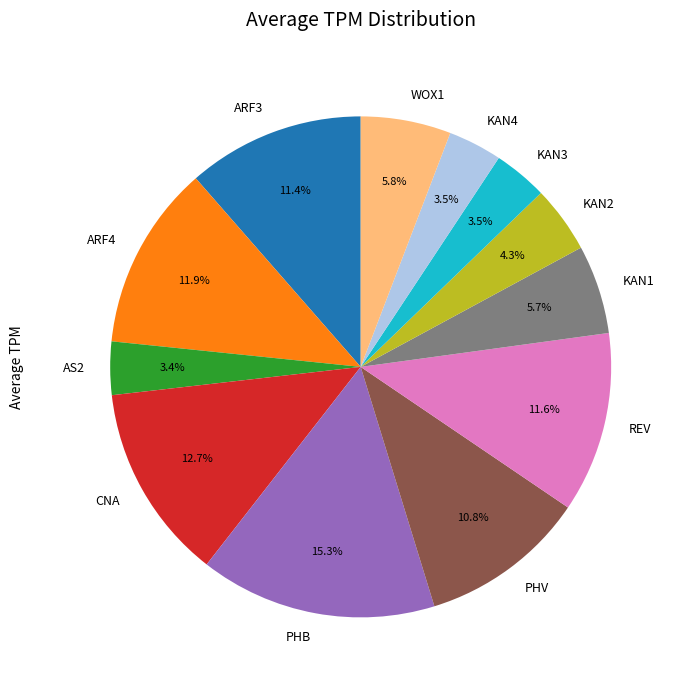

Does any single category account for the majority?

No